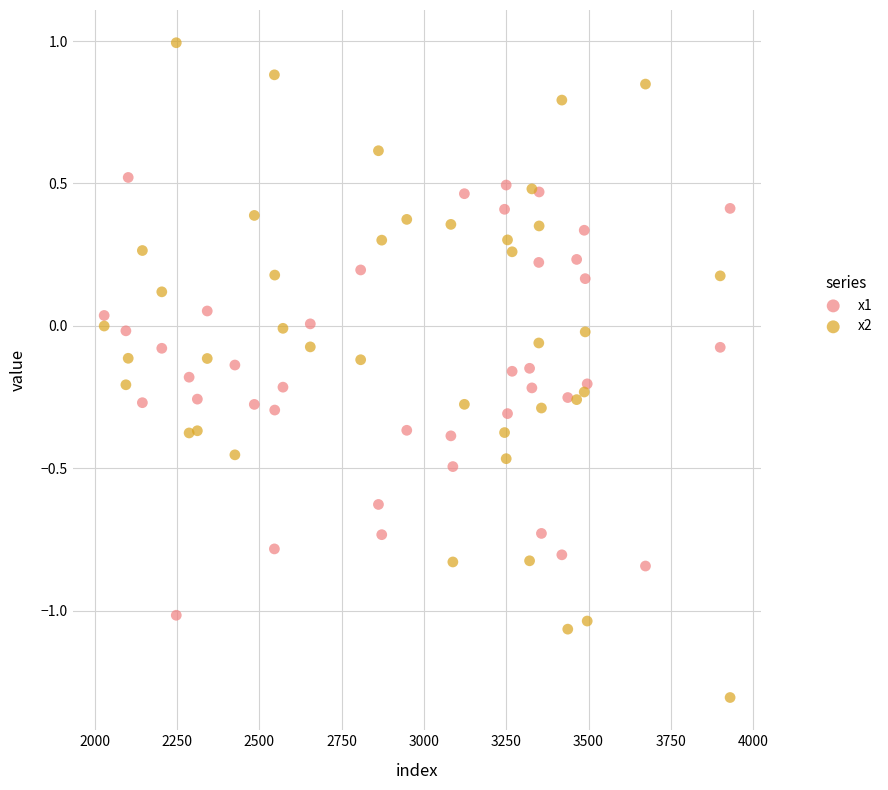

What are all the series names shown in the legend?

x1, x2